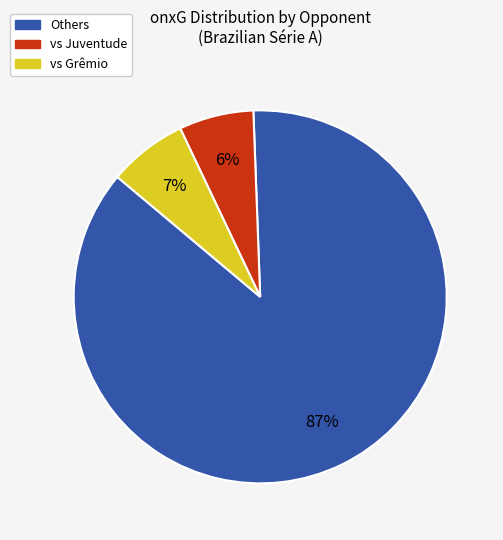

To the nearest percent, what is the average slice percentage?

33%